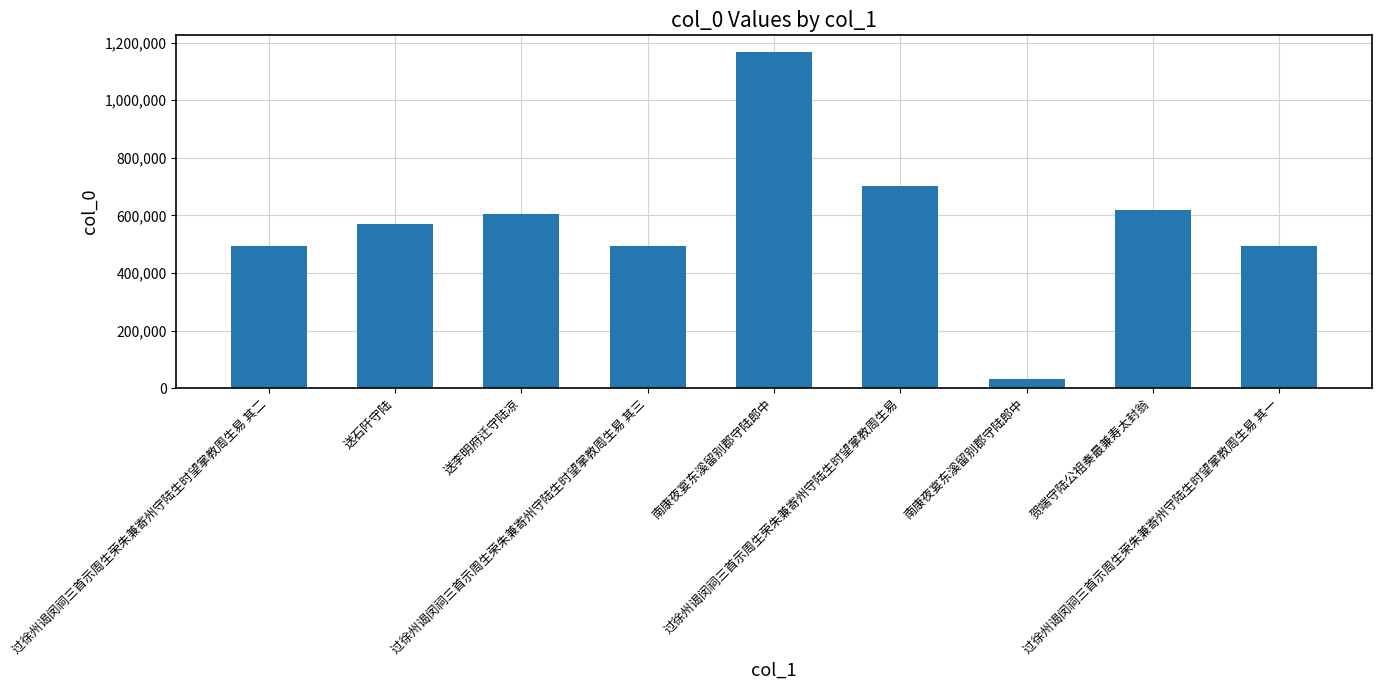

What is the label of the 5th bar from the left?

南康夜宴东溪留别郡守陆郎中